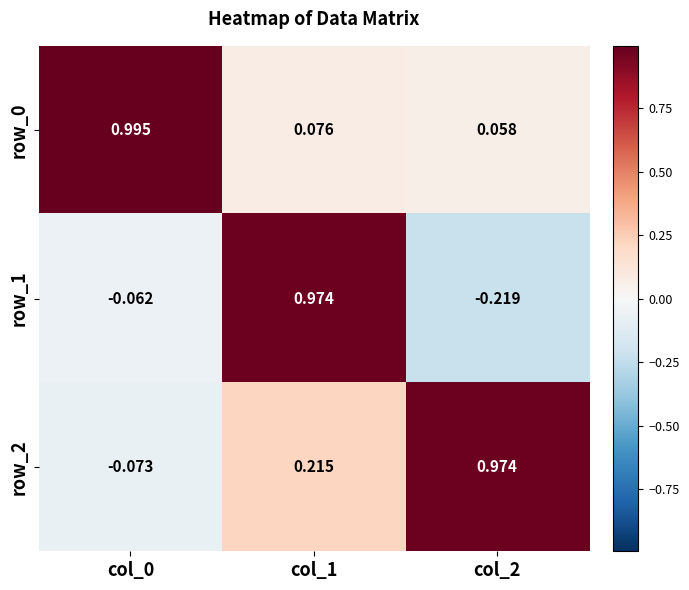

What is the sum of all row_2 values?

1.1